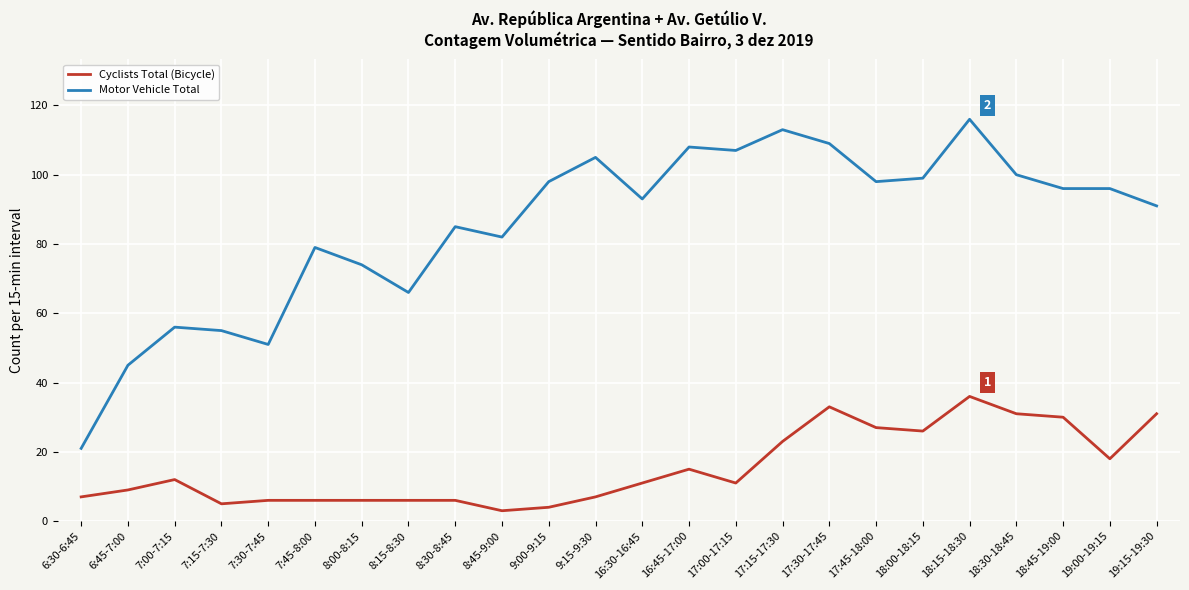

How many lines are shown in the chart?

2